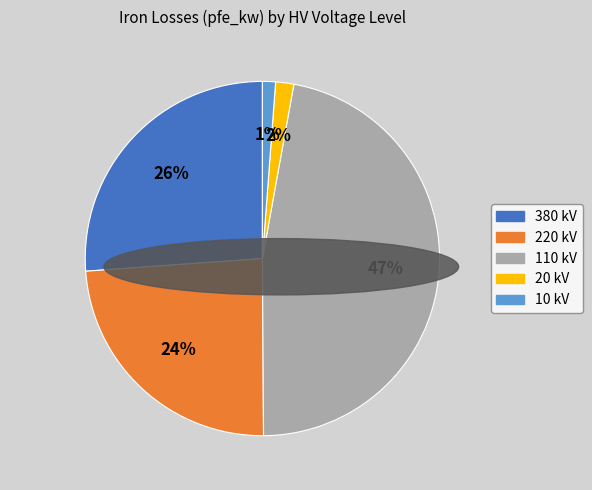

Is there any slice that represents more than half of the pie?

No